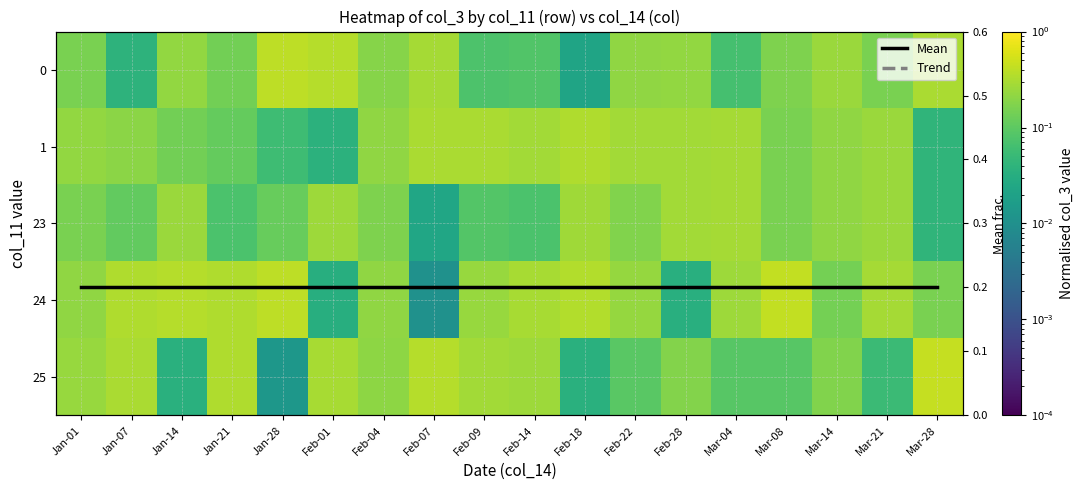

What is the spread (max minus min) of values at Jan-21?

0.3